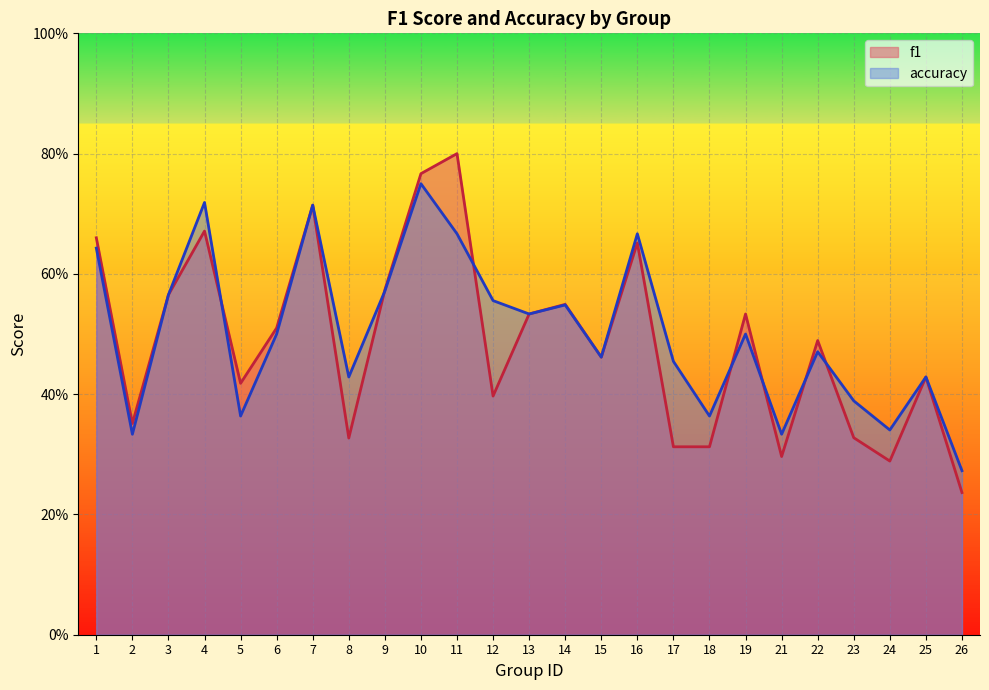

What is the value of the accuracy point at the 16th from the left?

0.7